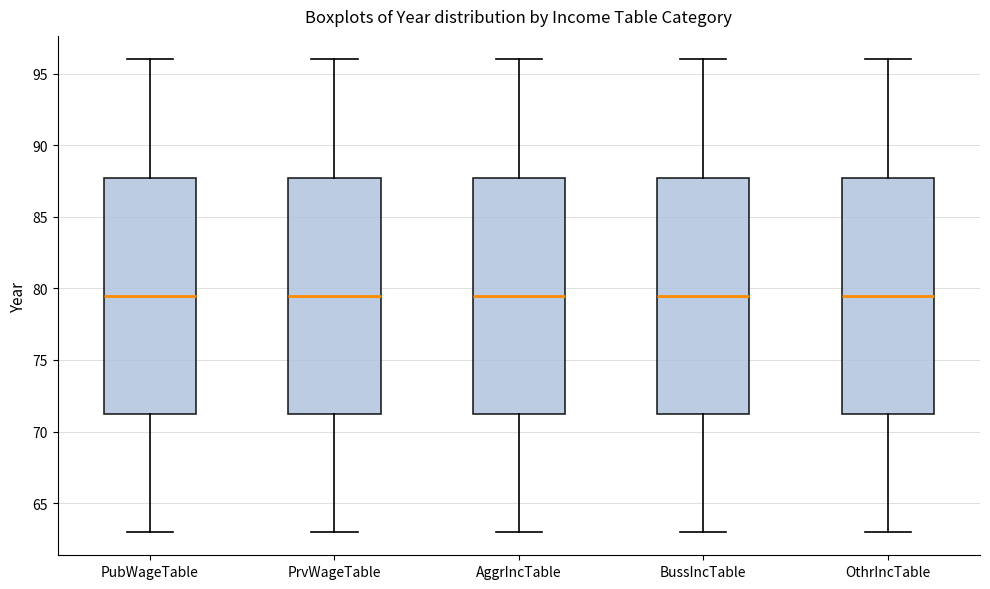

Where does the upper whisker of the box for PubWageTable end on the y-axis? The values are not printed on the chart, so give them approximately, as read against the axis.

96.0